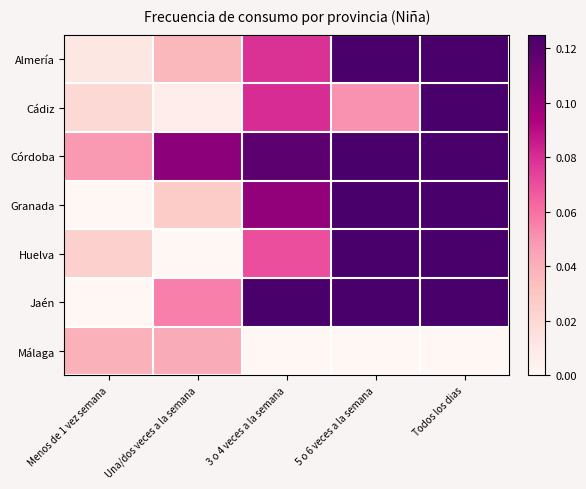

Reading left to right, transcribe all the data shown in this chart.

Almería: Menos de 1 vez semana=0.0	Una/dos veces a la semana=0.0	3 o 4 veces a la semana=0.1	5 o 6 veces a la semana=0.3	Todos los dias=0.6
Cádiz: Menos de 1 vez semana=0.0	Una/dos veces a la semana=0.0	3 o 4 veces a la semana=0.1	5 o 6 veces a la semana=0.1	Todos los dias=0.8
Córdoba: Menos de 1 vez semana=0.0	Una/dos veces a la semana=0.1	3 o 4 veces a la semana=0.1	5 o 6 veces a la semana=0.3	Todos los dias=0.5
Granada: Menos de 1 vez semana=0.0	Una/dos veces a la semana=0.0	3 o 4 veces a la semana=0.1	5 o 6 veces a la semana=0.3	Todos los dias=0.5
Huelva: Menos de 1 vez semana=0.0	Una/dos veces a la semana=0.0	3 o 4 veces a la semana=0.1	5 o 6 veces a la semana=0.2	Todos los dias=0.7
Jaén: Menos de 1 vez semana=0.0	Una/dos veces a la semana=0.1	3 o 4 veces a la semana=0.2	5 o 6 veces a la semana=0.3	Todos los dias=0.5
Málaga: Menos de 1 vez semana=0.0	Una/dos veces a la semana=0.0	3 o 4 veces a la semana=0.0	5 o 6 veces a la semana=0.0	Todos los dias=0.0